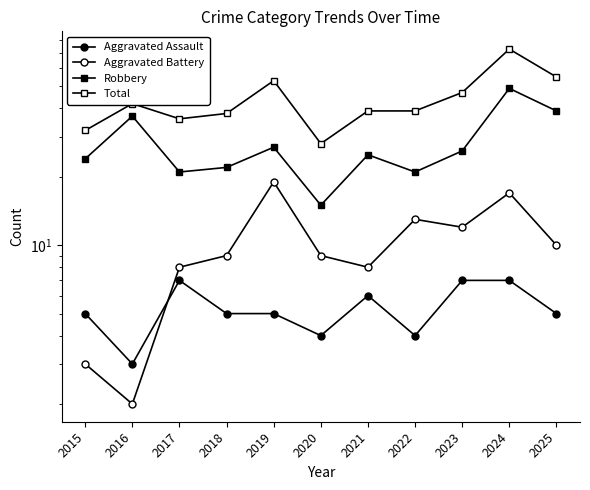

What is the minimum value shown in the chart?

2